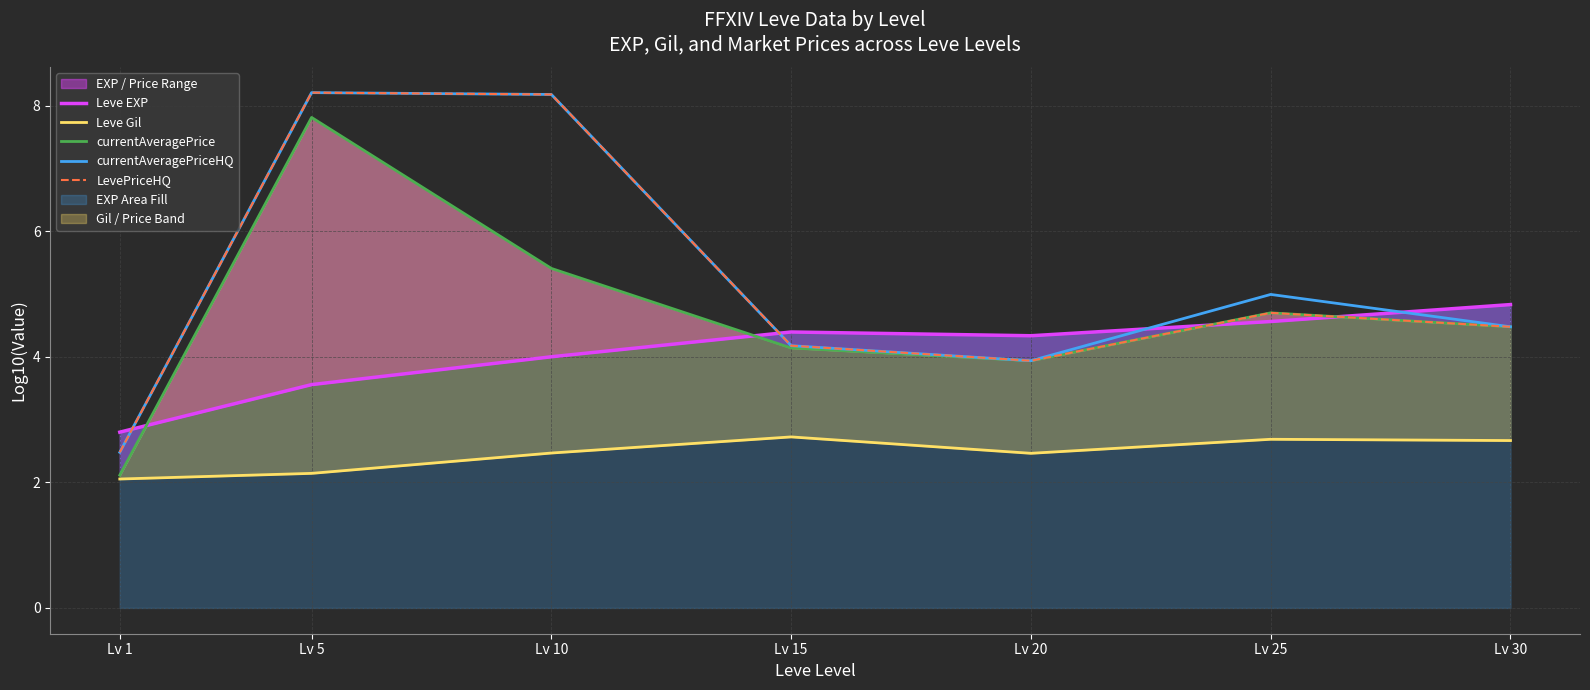

What is the smallest value displayed?

2.1